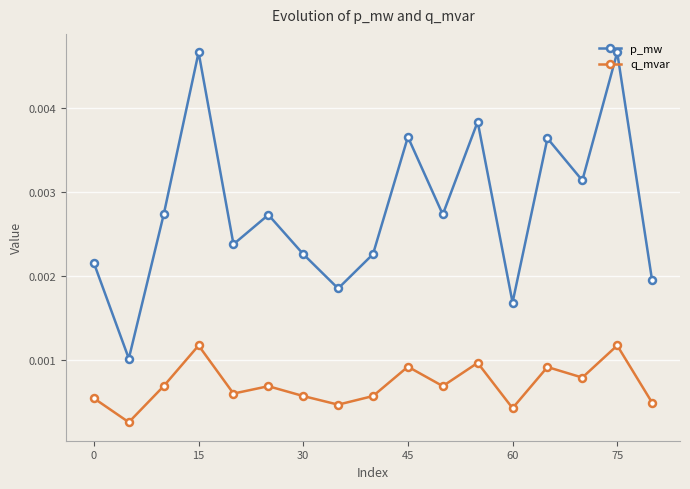

True or false: p_mw and q_mvar cross at least once.

False